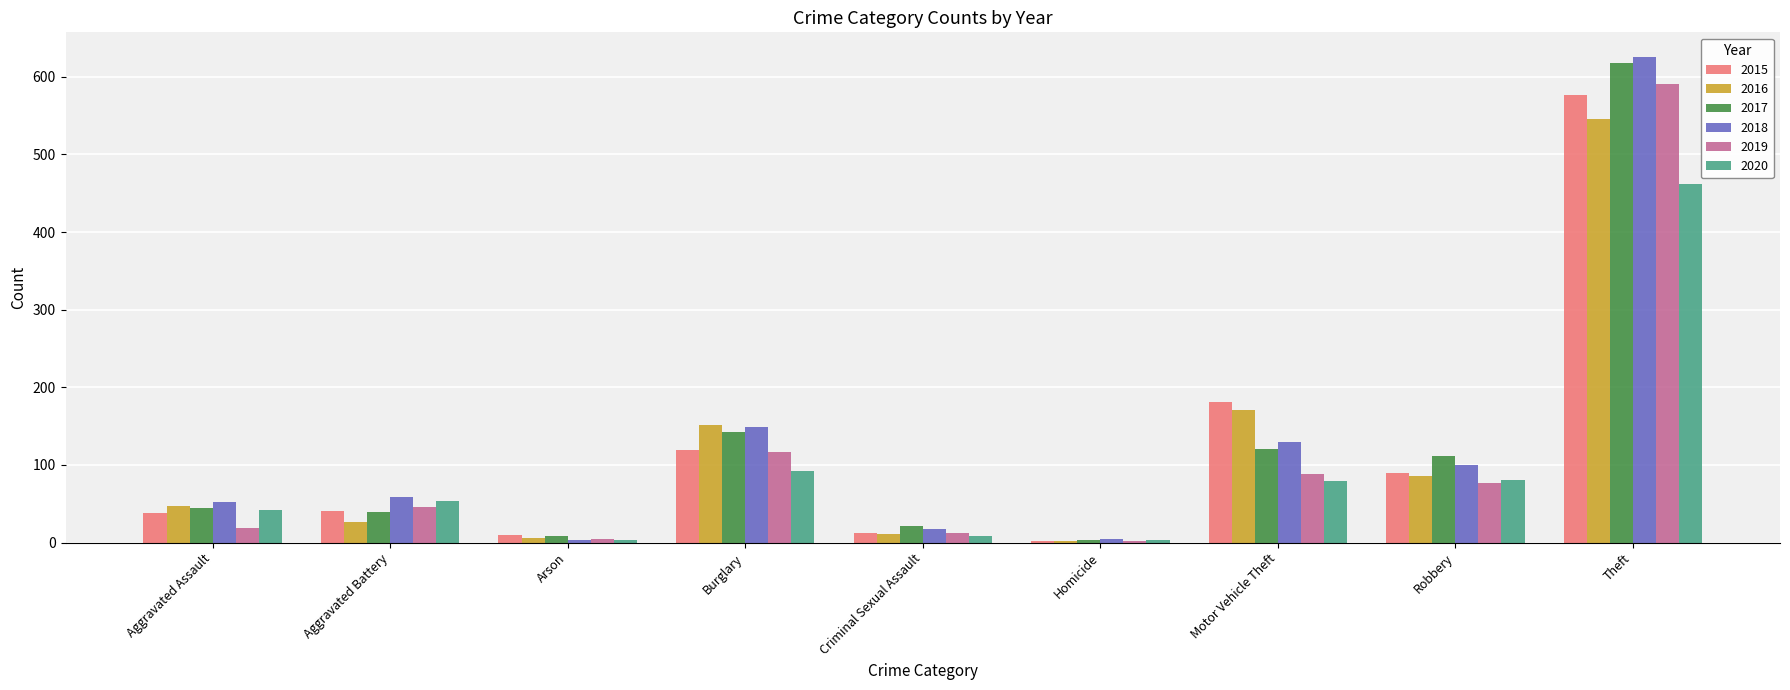

What are all the series names shown in the legend?

2015, 2016, 2017, 2018, 2019, 2020